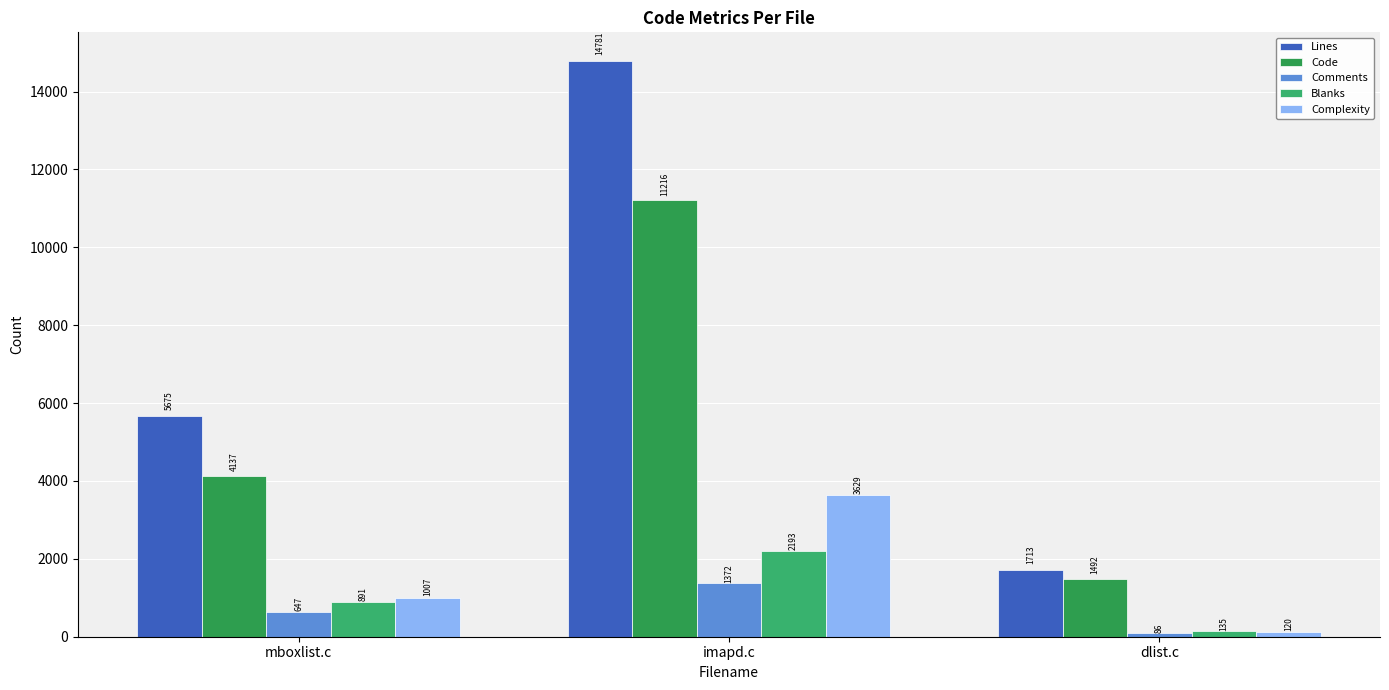

Reading left to right, list all the values displayed in this chart.

Lines: 5675	14781	1713
Code: 4137	11216	1492
Comments: 647	1372	86
Blanks: 891	2193	135
Complexity: 1007	3629	120